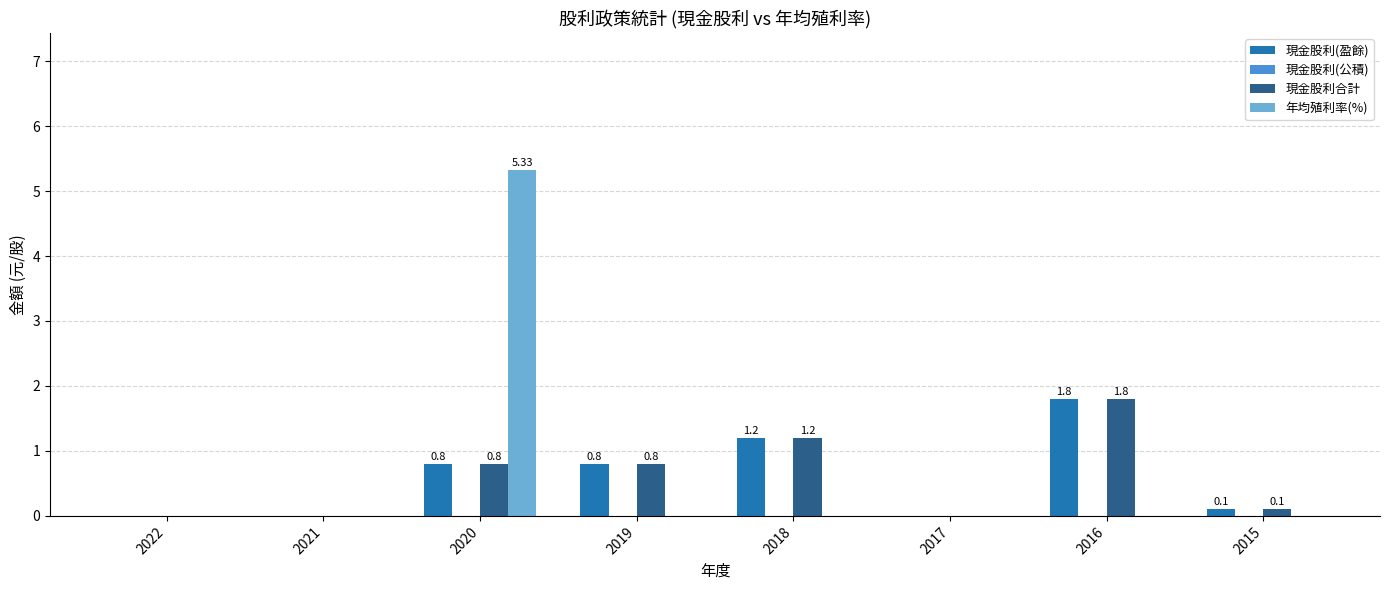

At which category is the sum across all series the highest?

2020